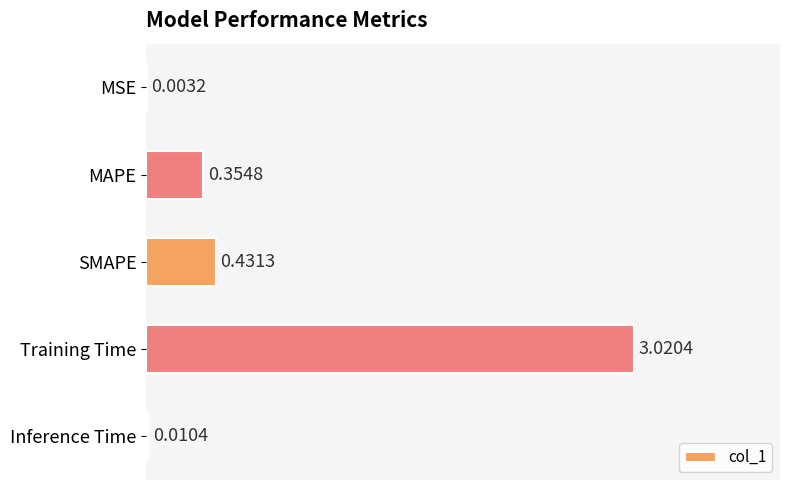

At which label is the value closest to 1?

SMAPE